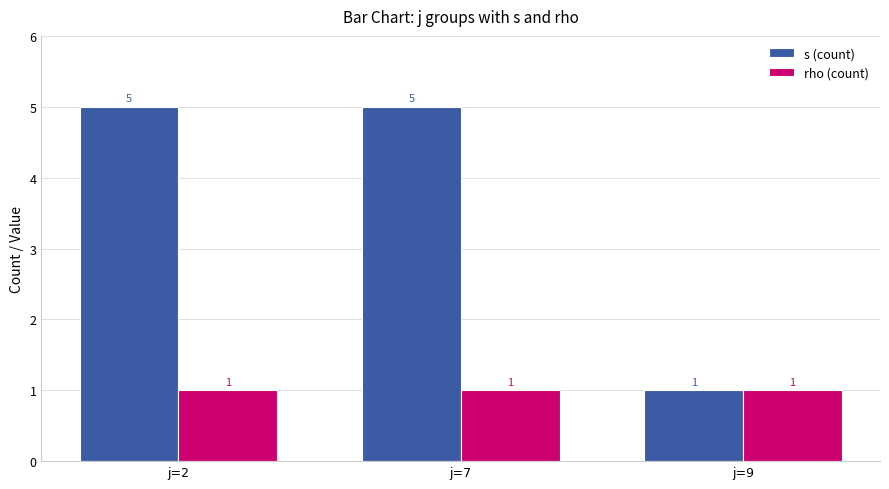

Reading left to right, transcribe all the data shown in this chart.

s (count): 5	5	1
rho (count): 1	1	1